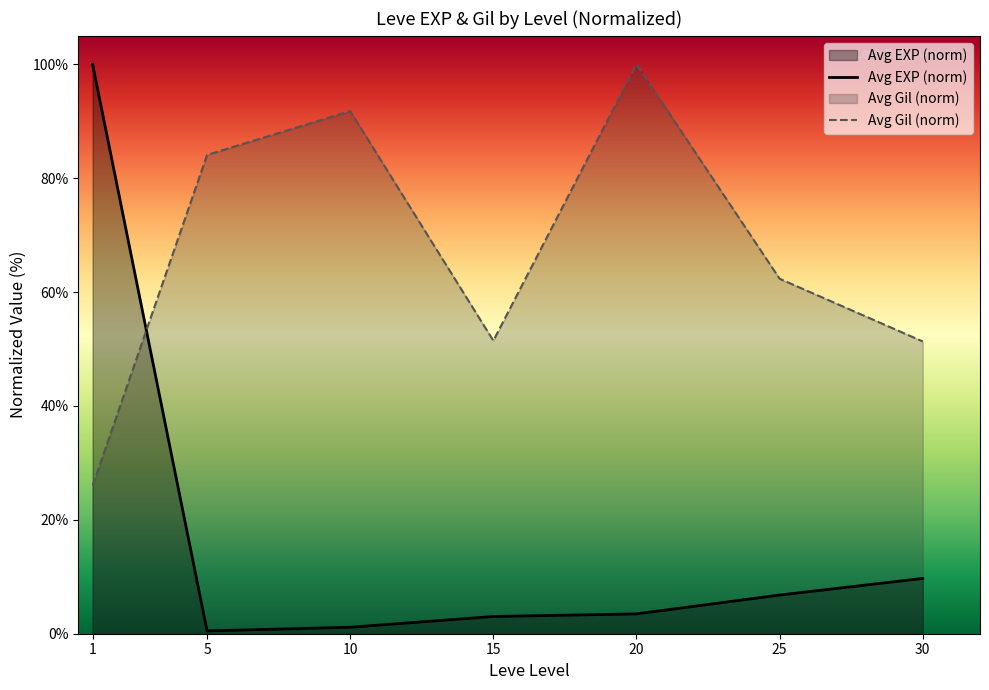

What is the sum of all Avg EXP (norm) values?

124.7